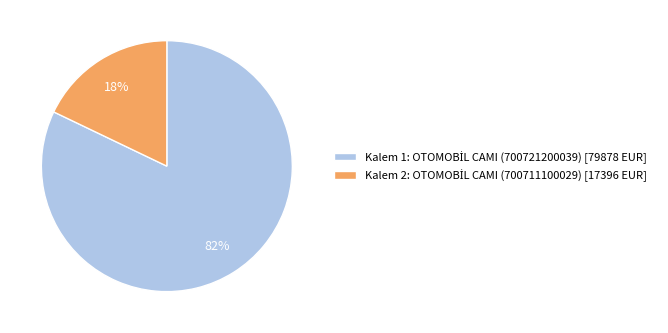

How many slices are in this pie chart?

2